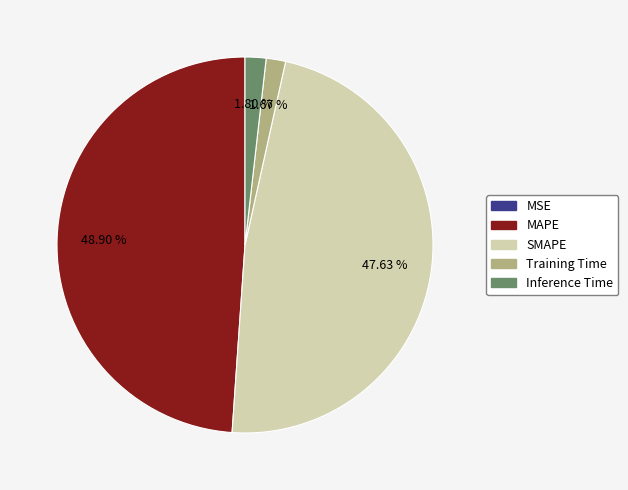

Do Training Time and SMAPE together represent more than half of the pie?

No